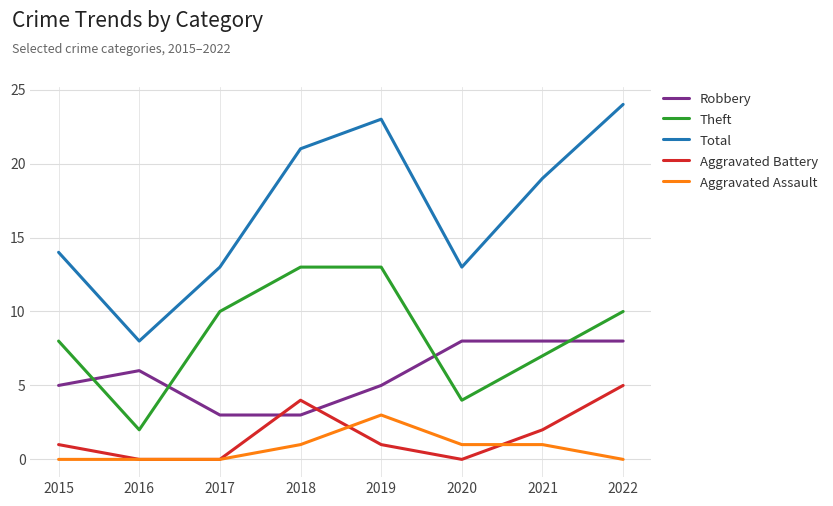

Which category has the highest value across all series?

2022